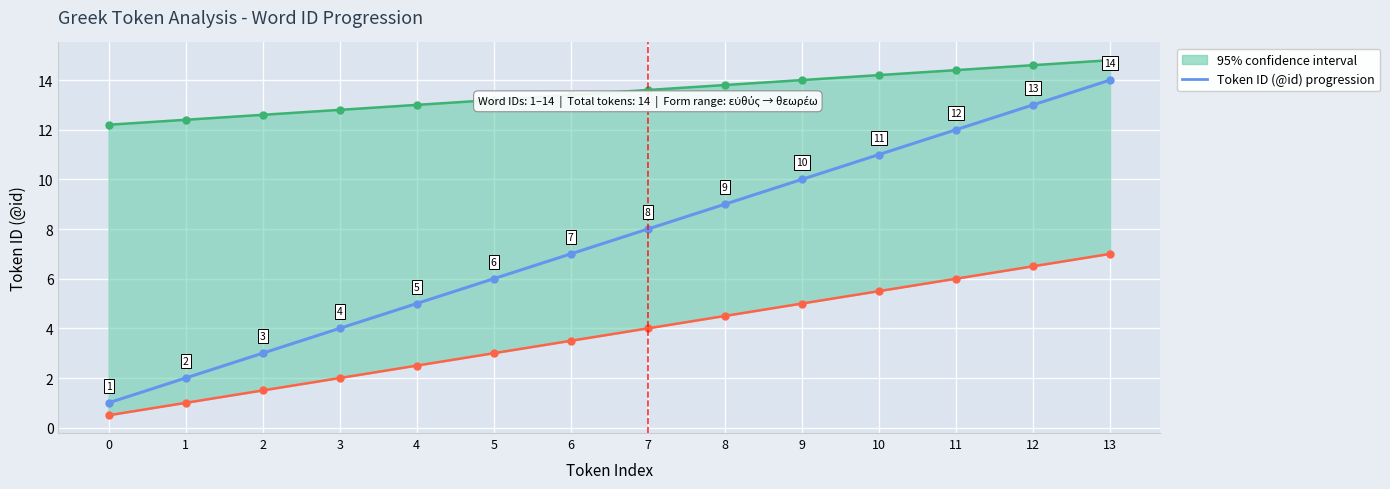

Which category has the highest value across all series?

13